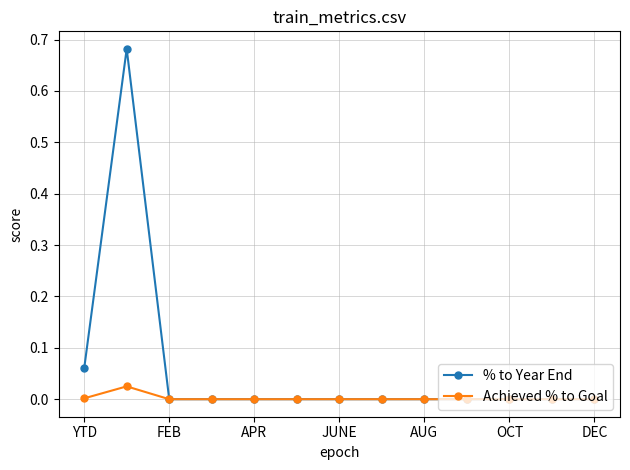

Rank the series by their average value, from highest to lowest.

% to Year End, Achieved % to Goal